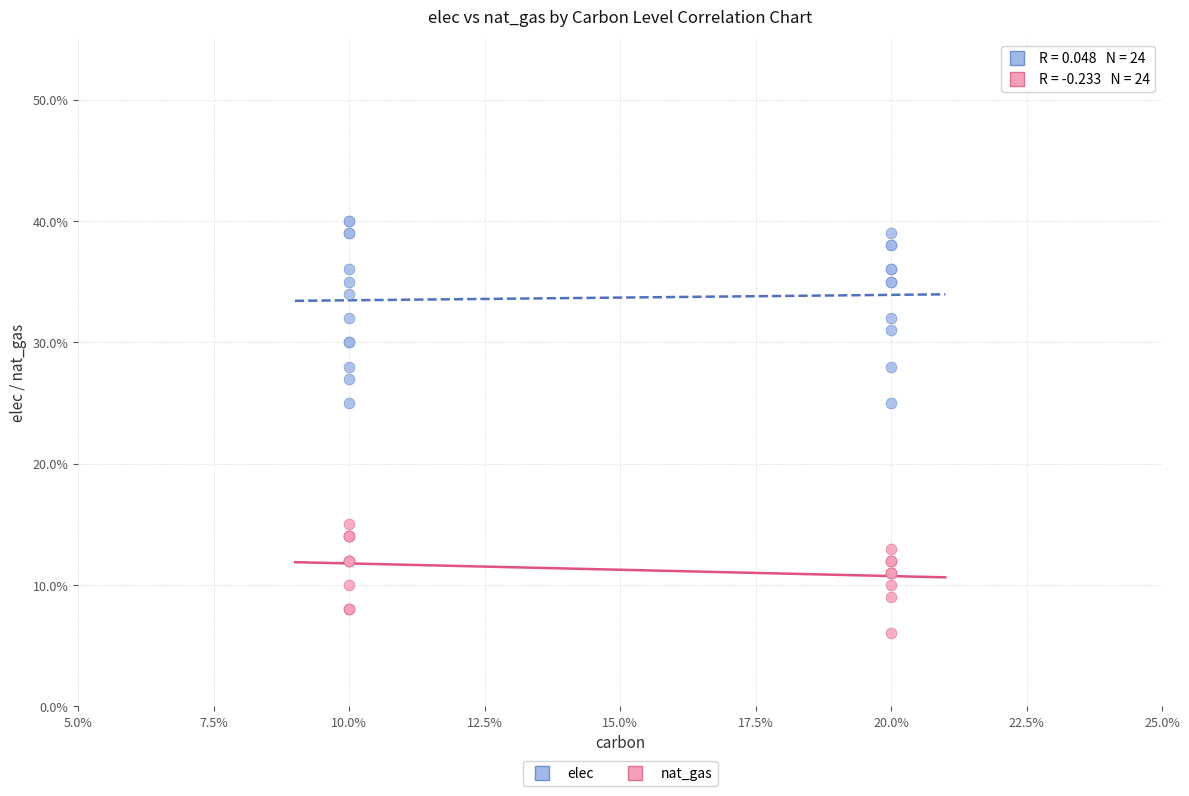

Which series reaches the minimum Y coordinate?

nat_gas